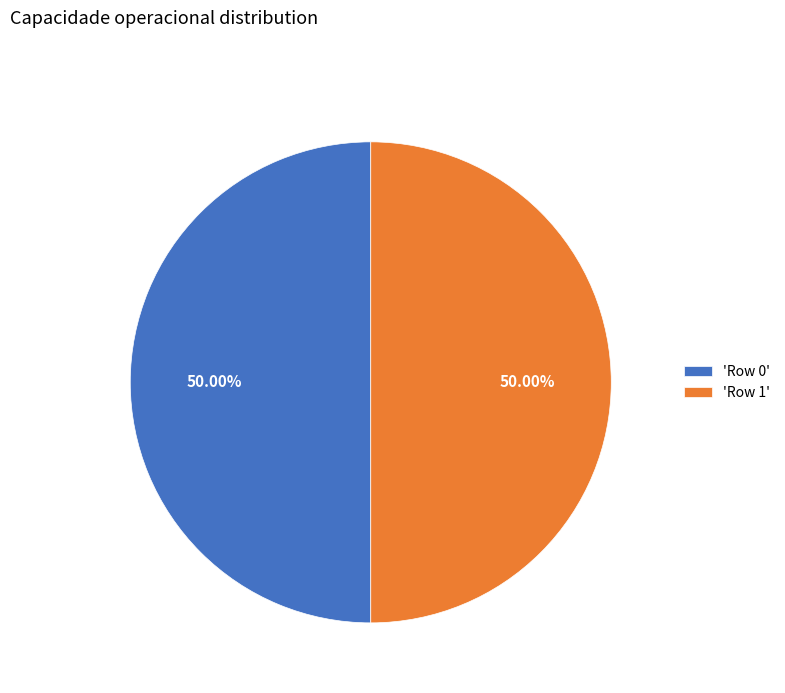

Do 'Row 0' and 'Row 1' together represent more than half of the pie?

Yes